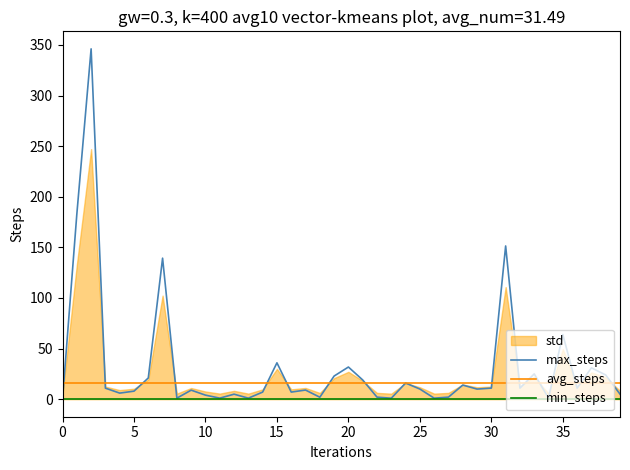

The max_steps series shows -163.8 at 0. True or false?

False